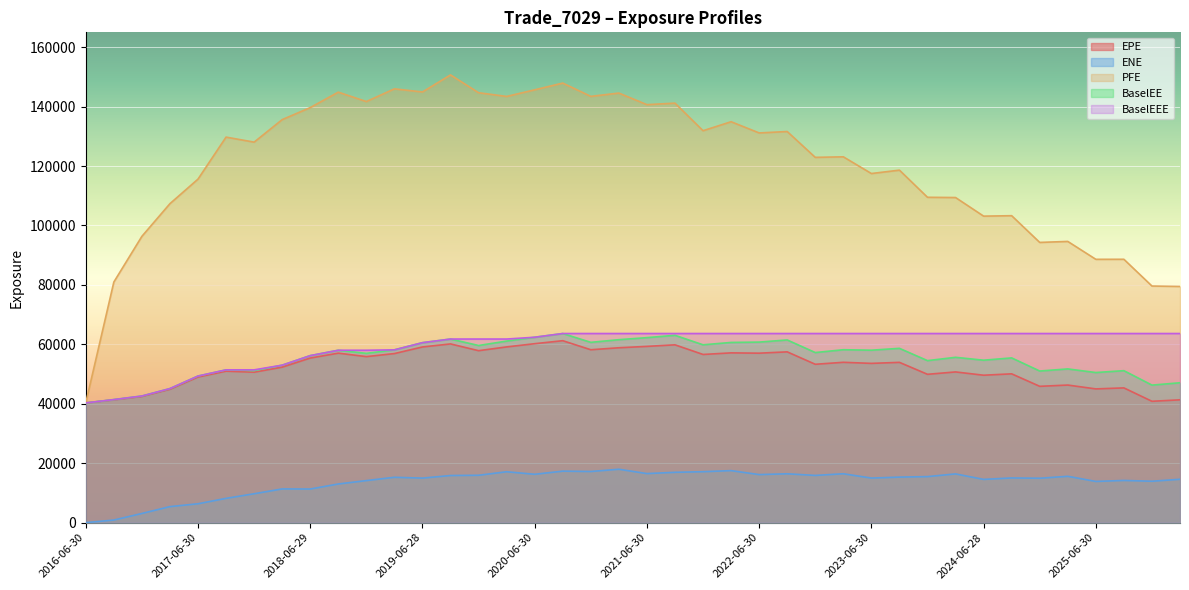

Rank the series by their maximum value, from lowest to highest.

ENE, EPE, BaselEE, BaselEEE, PFE